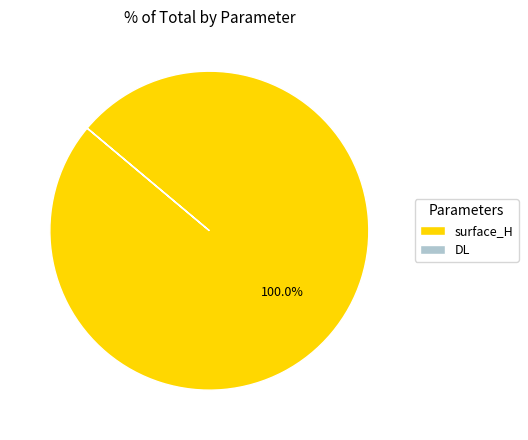

Which category has the biggest portion of the pie?

surface_H